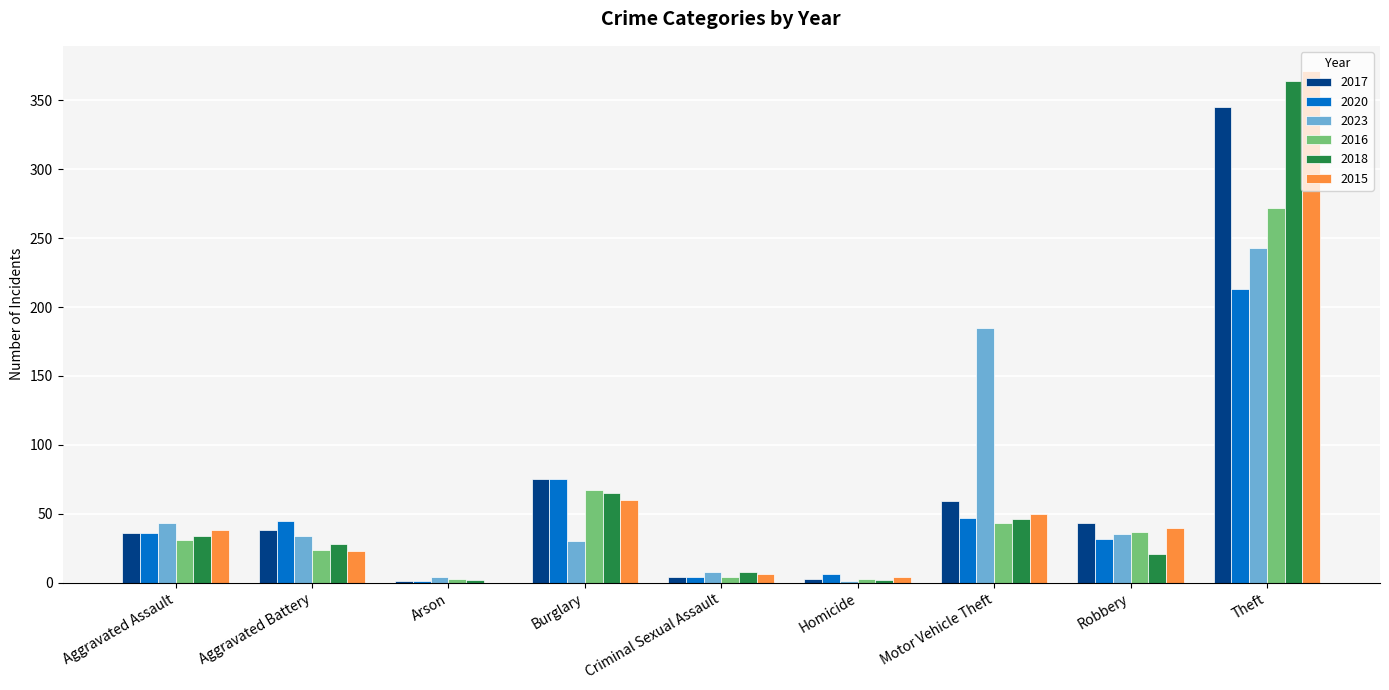

At which category is the sum across all series the highest?

Theft